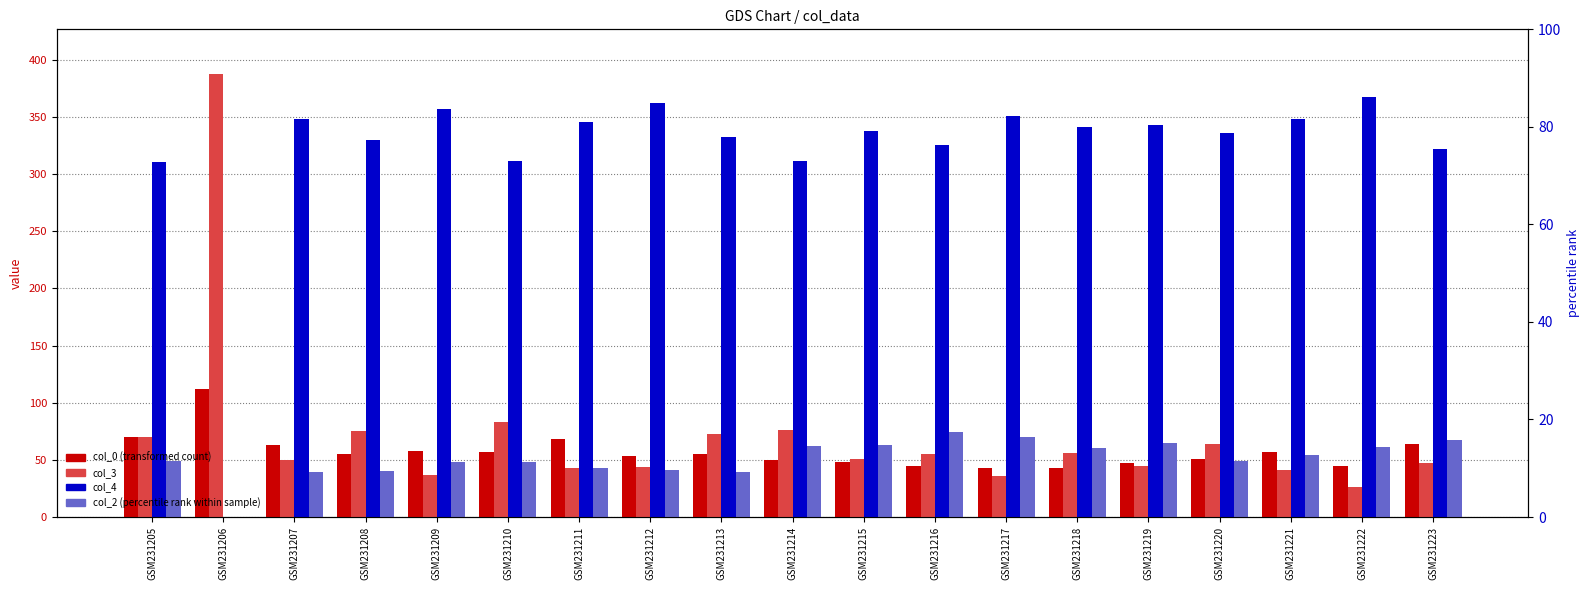

Which series changed the most between GSM231214 and GSM231220?

col_4